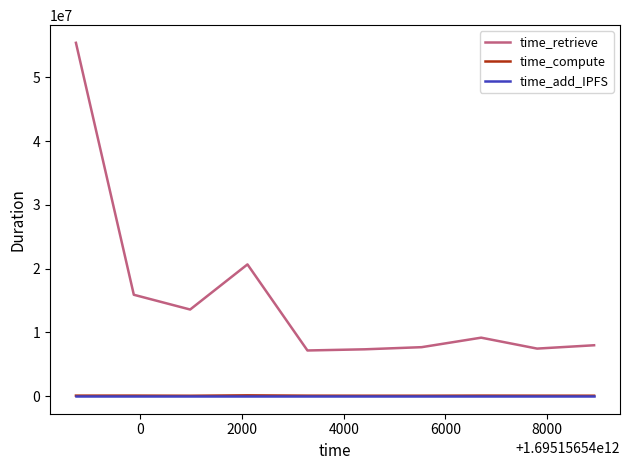

Which series has the largest total across all categories?

time_retrieve